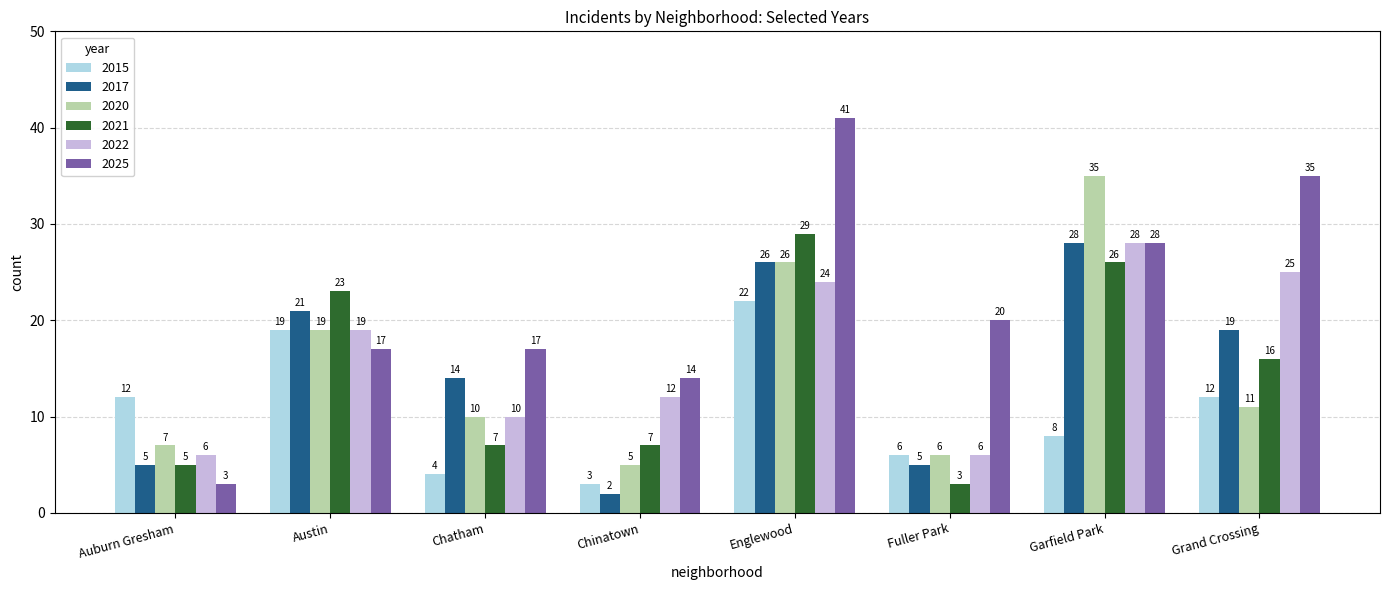

What is the label of the 8th bar from the right?

Auburn Gresham